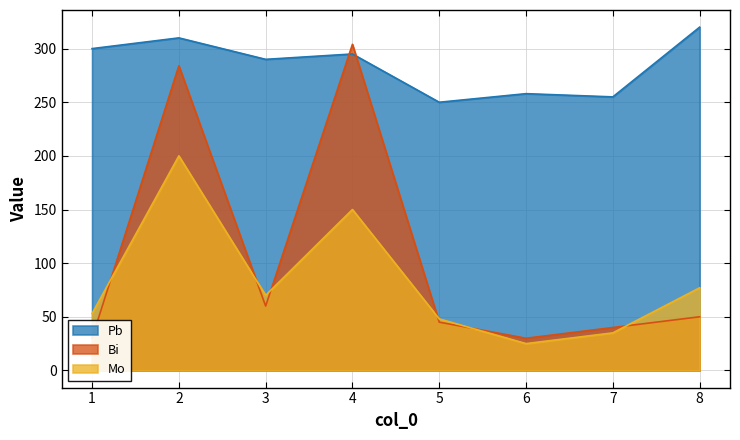

Reading left to right, list all the values displayed in this chart.

Pb: 1=300	2=310	3=290	4=295	5=250	6=258	7=255	8=320
Bi: 1=30	2=284	3=60	4=304	5=45	6=30	7=40	8=50
Mo: 1=53	2=200	3=70	4=150	5=48	6=25	7=35	8=77